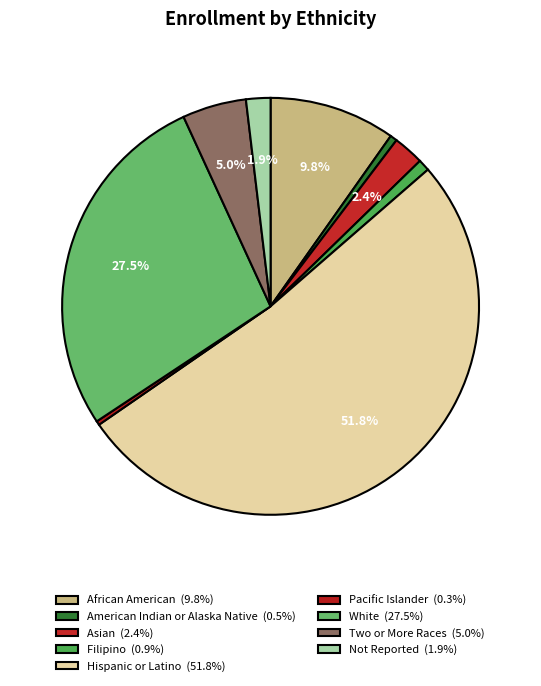

Count the number of slices in the pie.

9